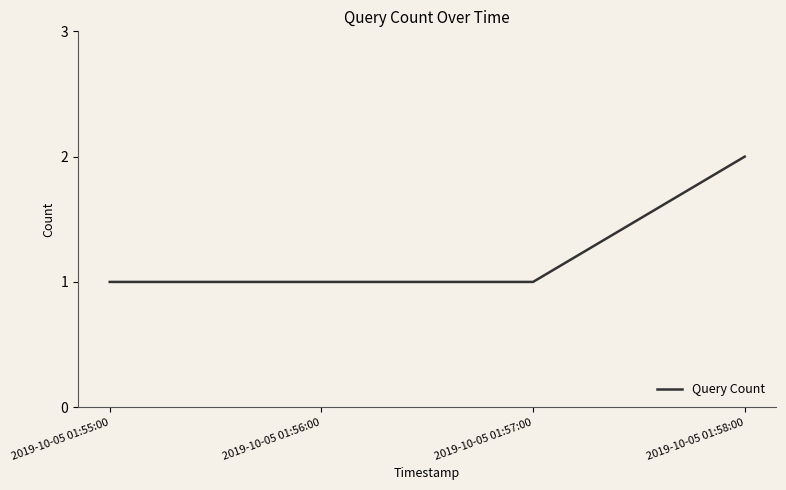

Reading left to right, list all the values displayed in this chart.

2019-10-05 01:55:00=1	2019-10-05 01:56:00=1	2019-10-05 01:57:00=1	2019-10-05 01:58:00=2